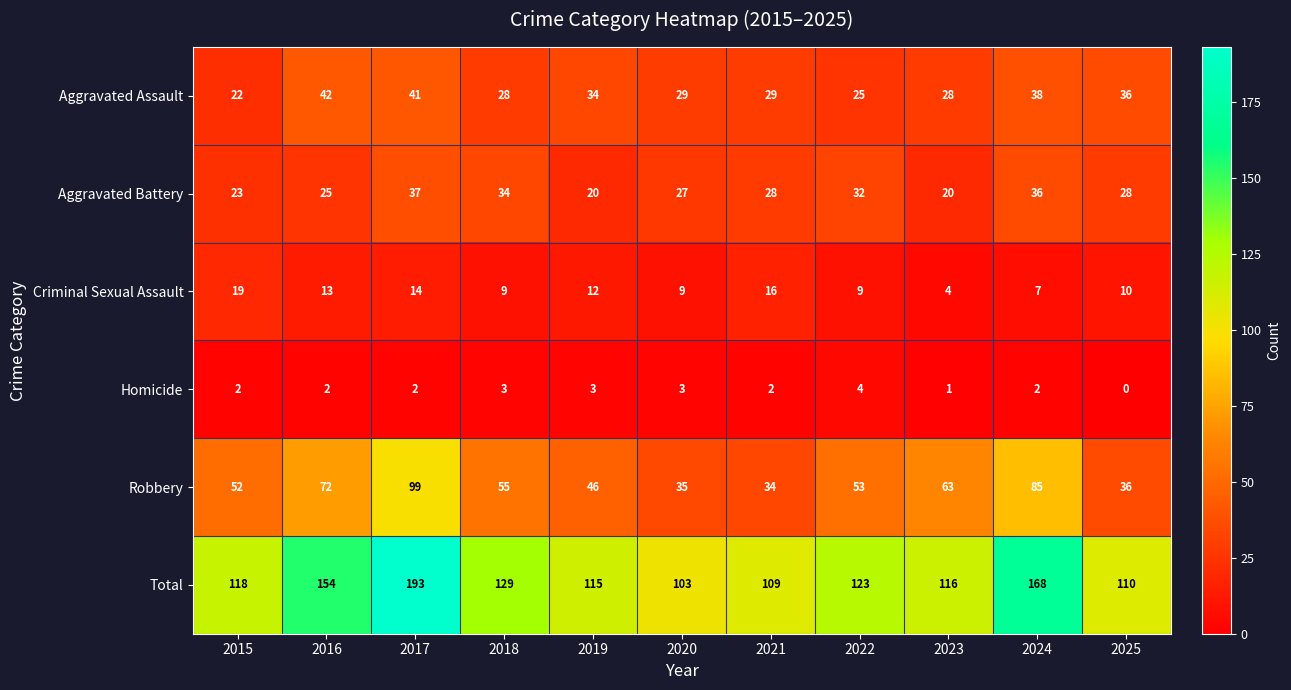

What is the sum of the Aggravated Assault values at 2015 and 2024?

60